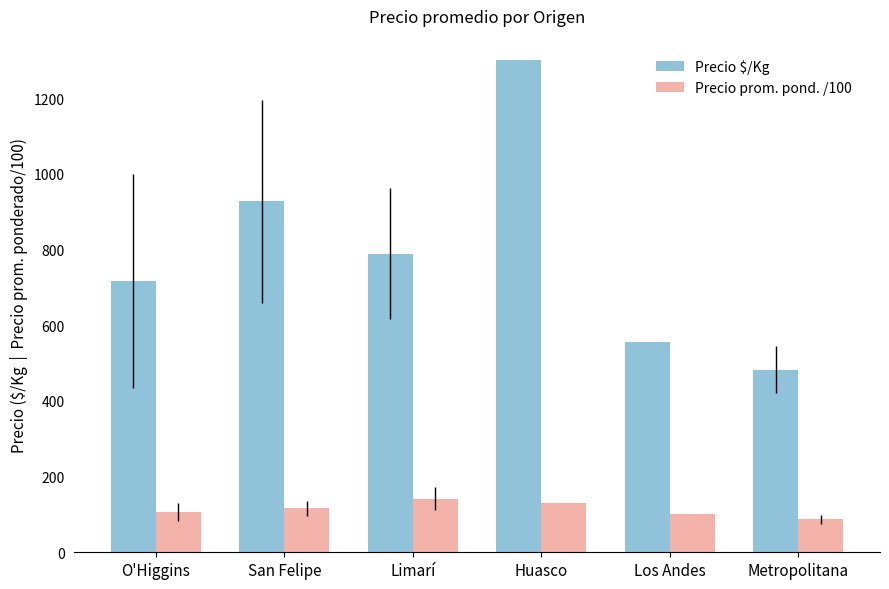

Where is Precio $/Kg nearest to the value 891?

San Felipe